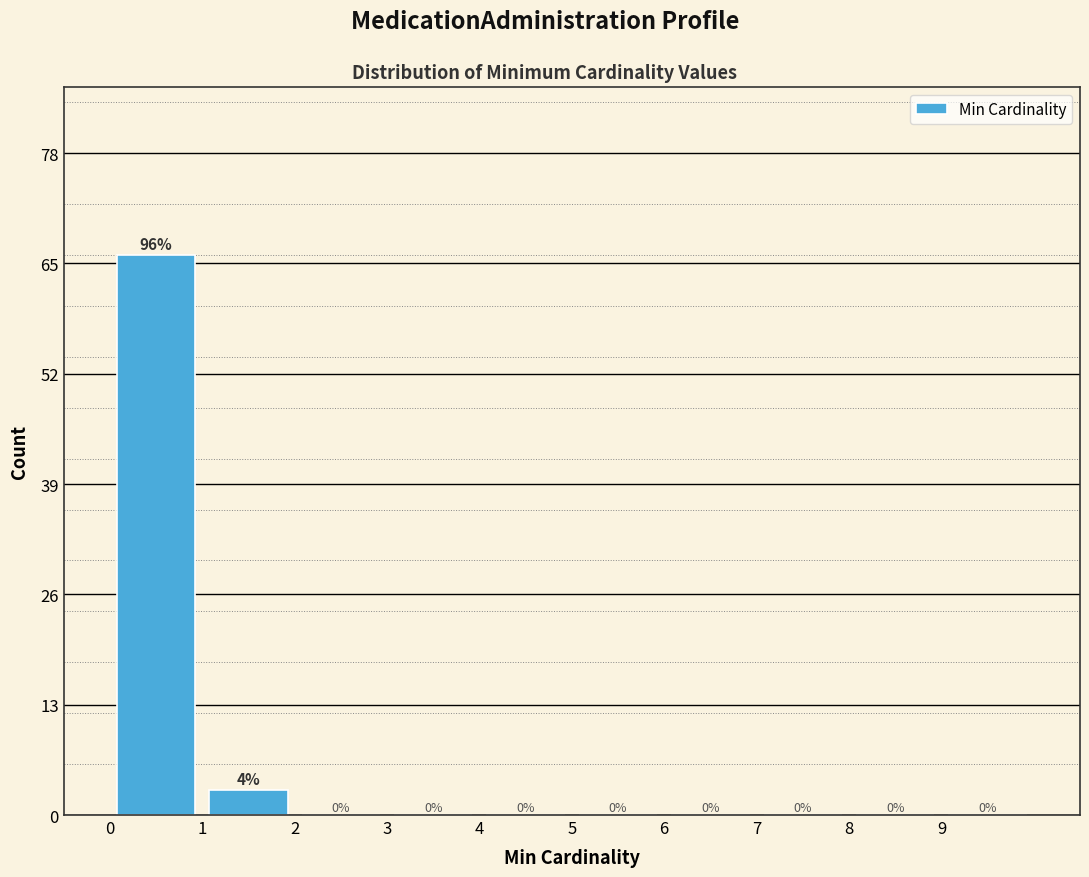

Which range on the x-axis has the tallest bar?

0 to 1